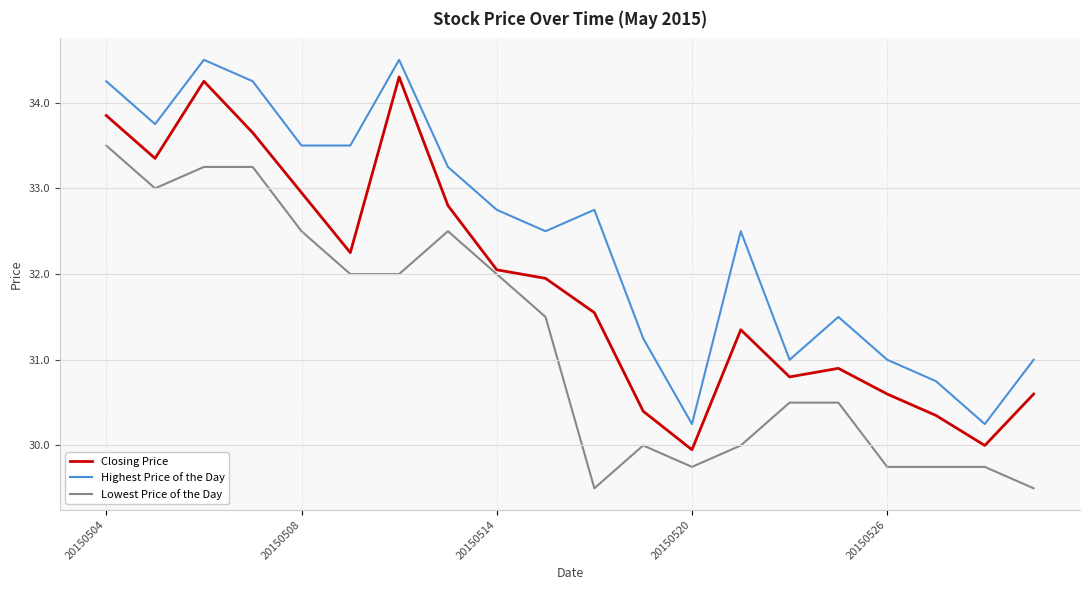

Which series has the largest total across all categories?

Highest Price of the Day